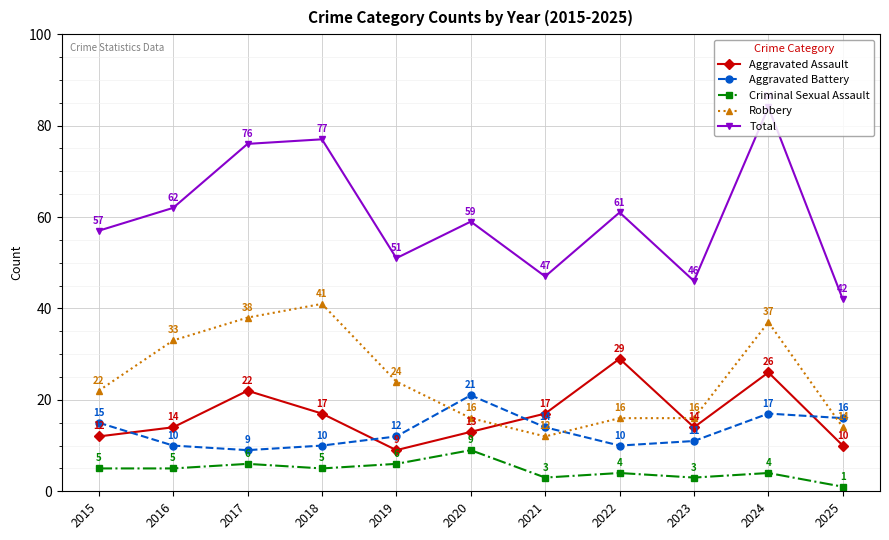

True or false: Aggravated Battery has more than 1 points higher than both neighbors.

True